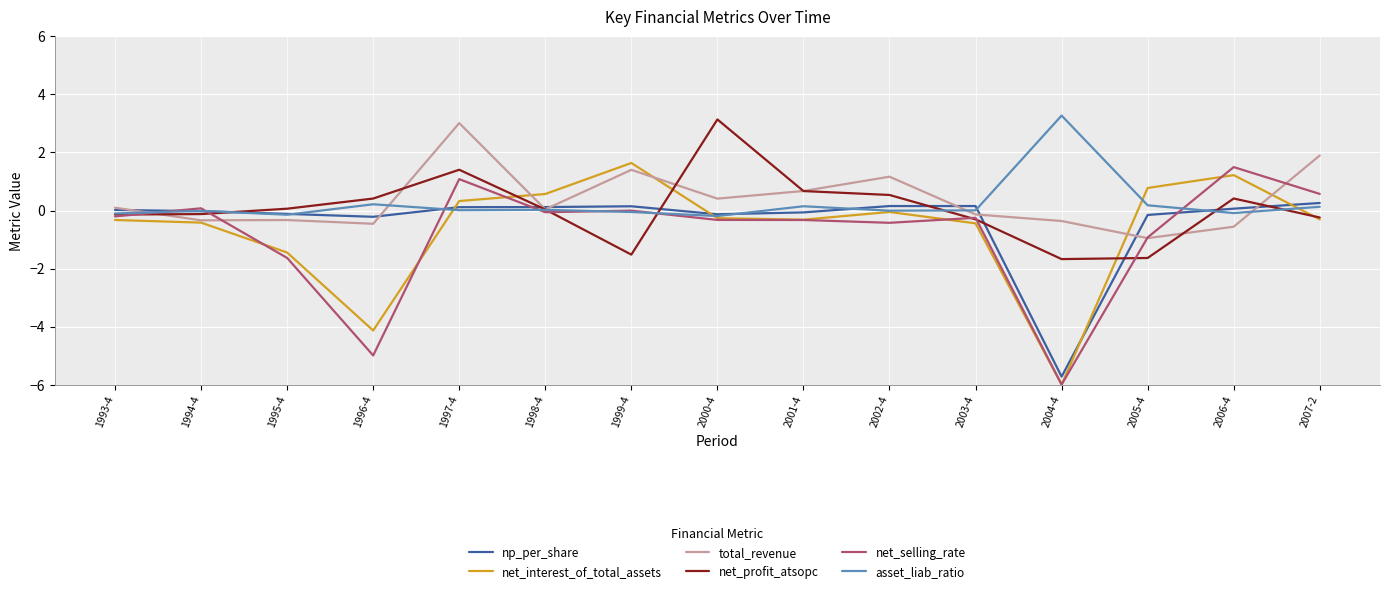

Which series changed the most between 1995-4 and 2004-4?

np_per_share